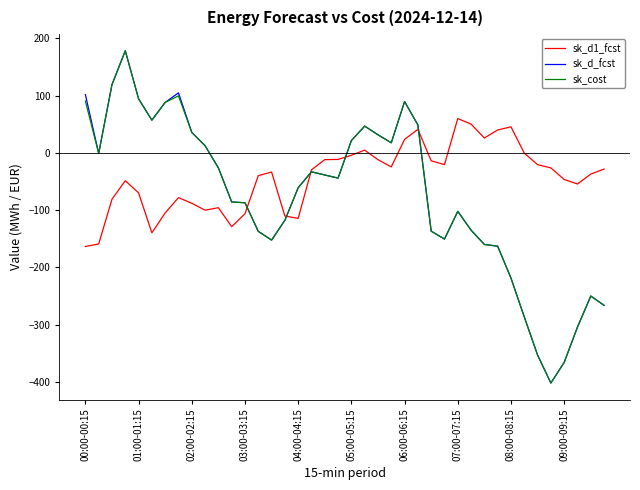

What is the minimum value shown in the chart?

-402.3